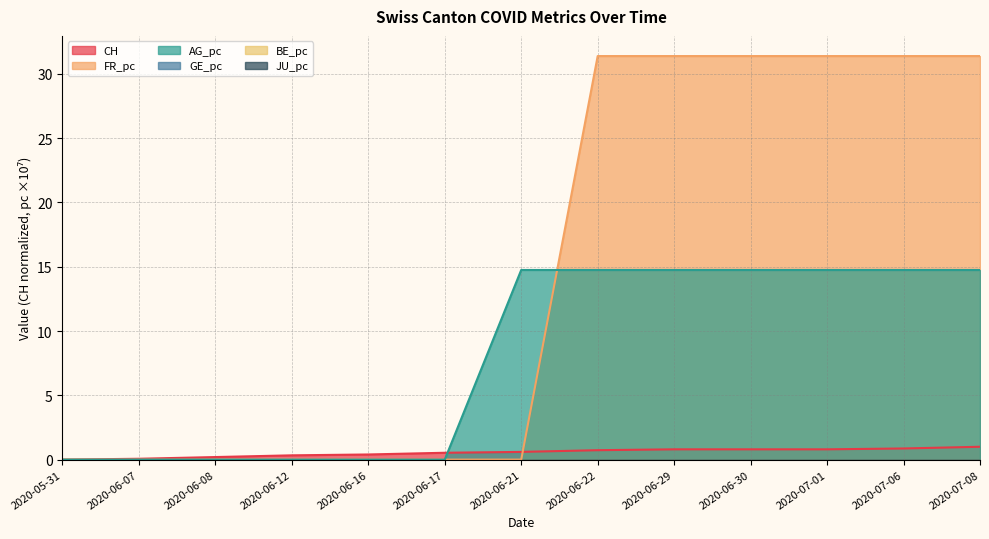

Which series has the widest spread of values?

FR_pc